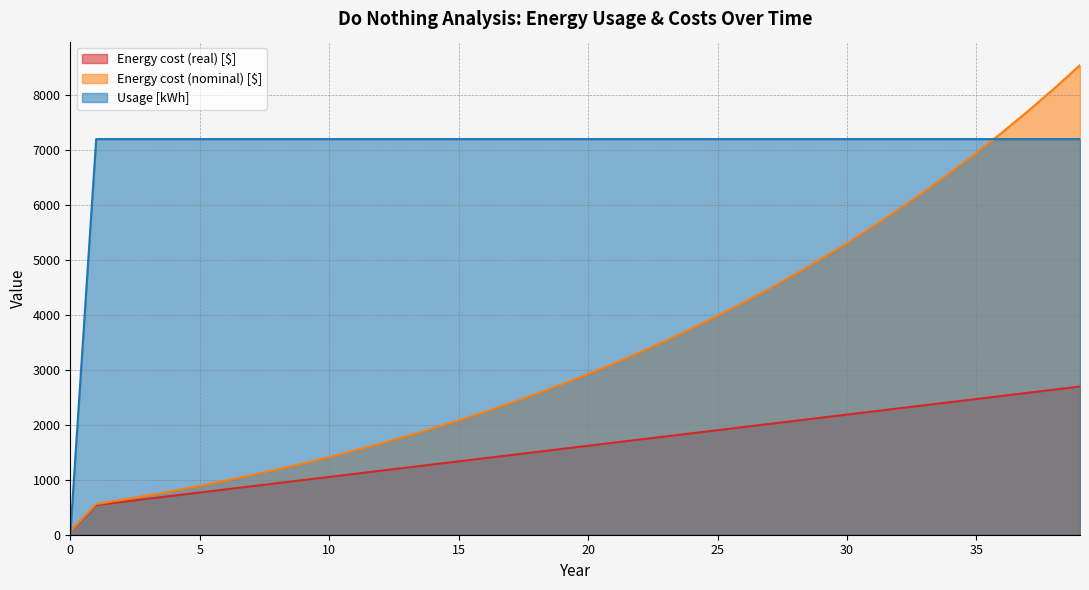

How many values in the Energy cost (nominal) [$] series are below 2922?

20